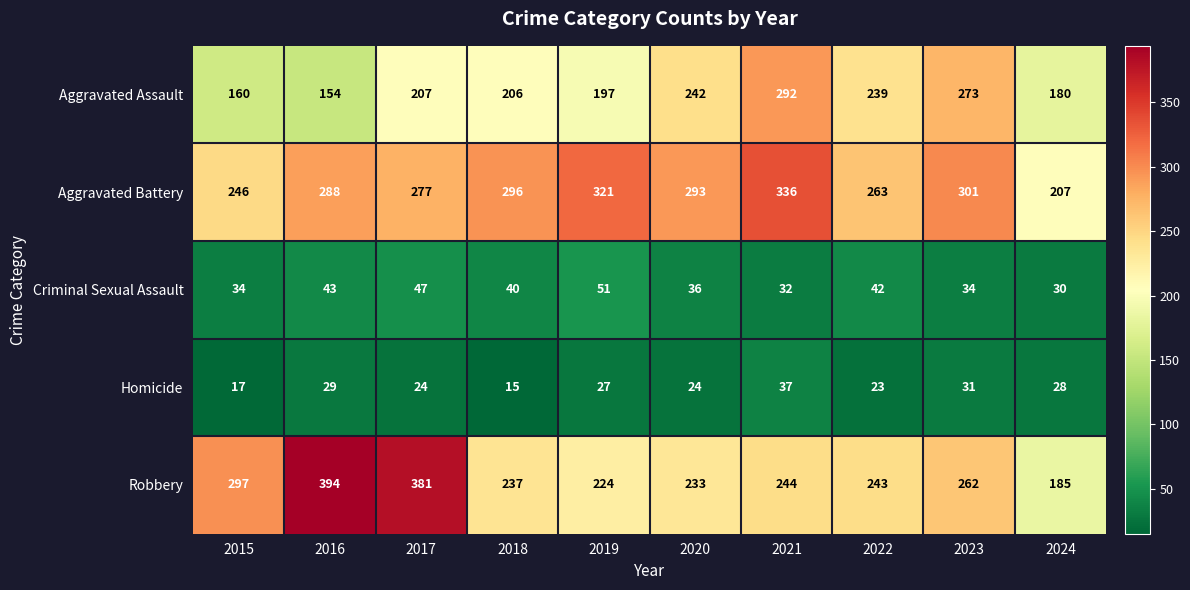

Where is Aggravated Battery nearest to the value 271?

2017